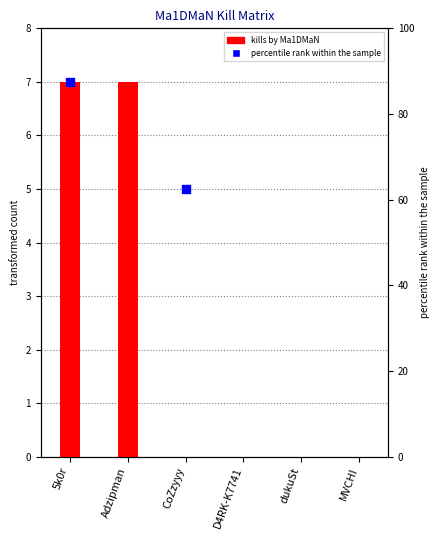

What is the change in value from 5k0r to dukuSt?

-7